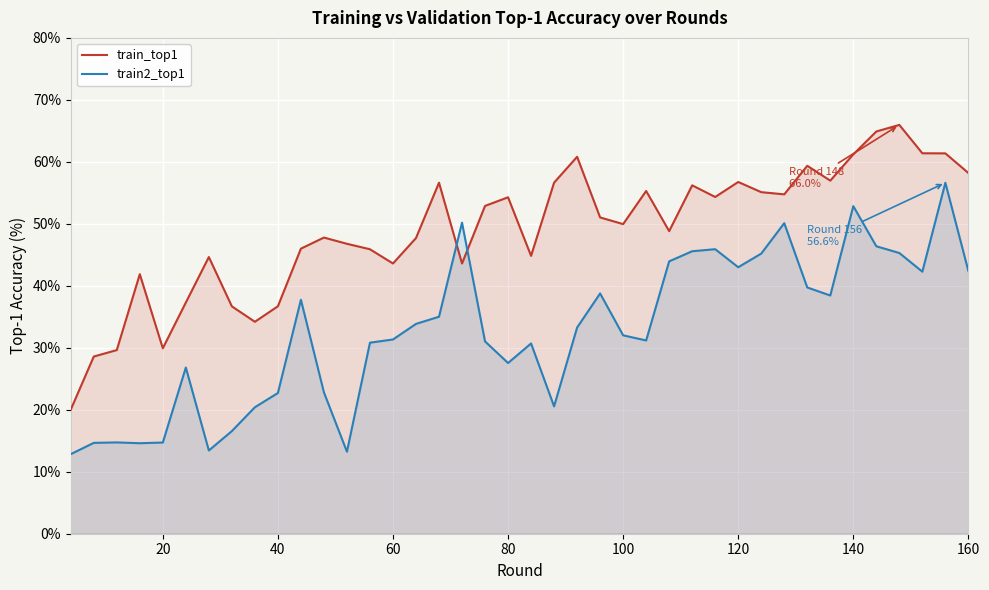

Which series has the largest total across all categories?

train_top1